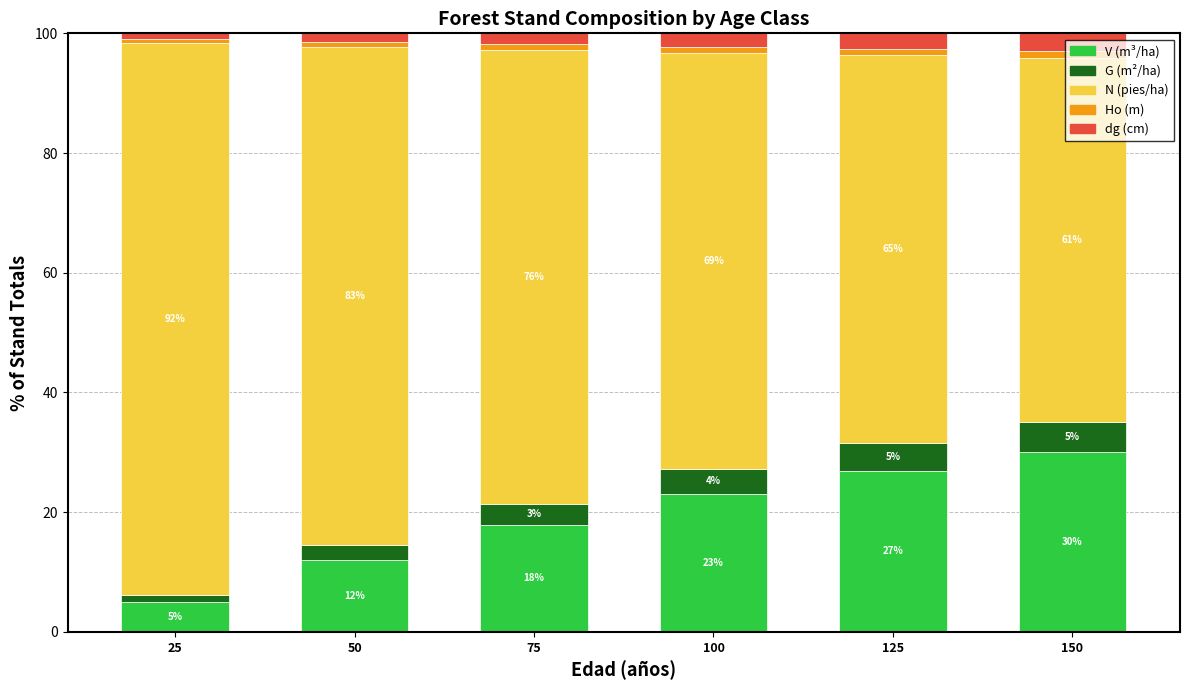

What is the minimum value for V (m³/ha)?

5.0